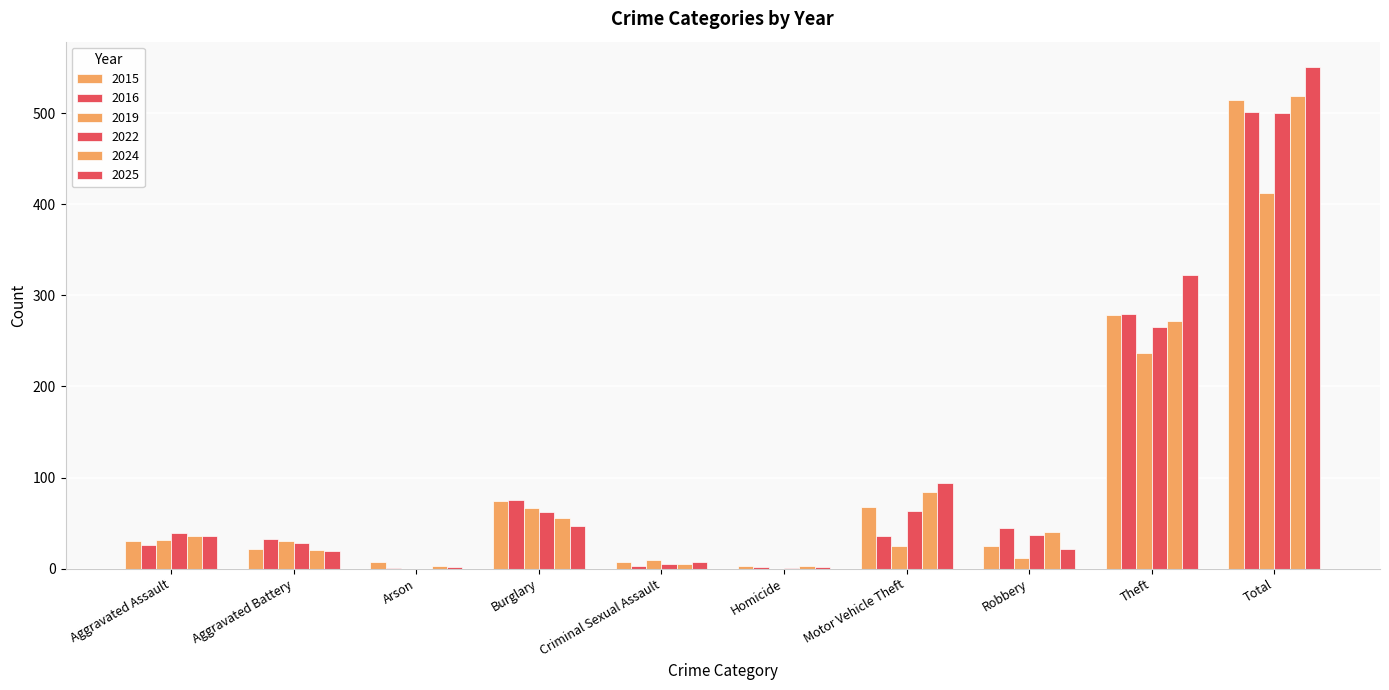

Which category has the highest value in the 2015 series?

Total